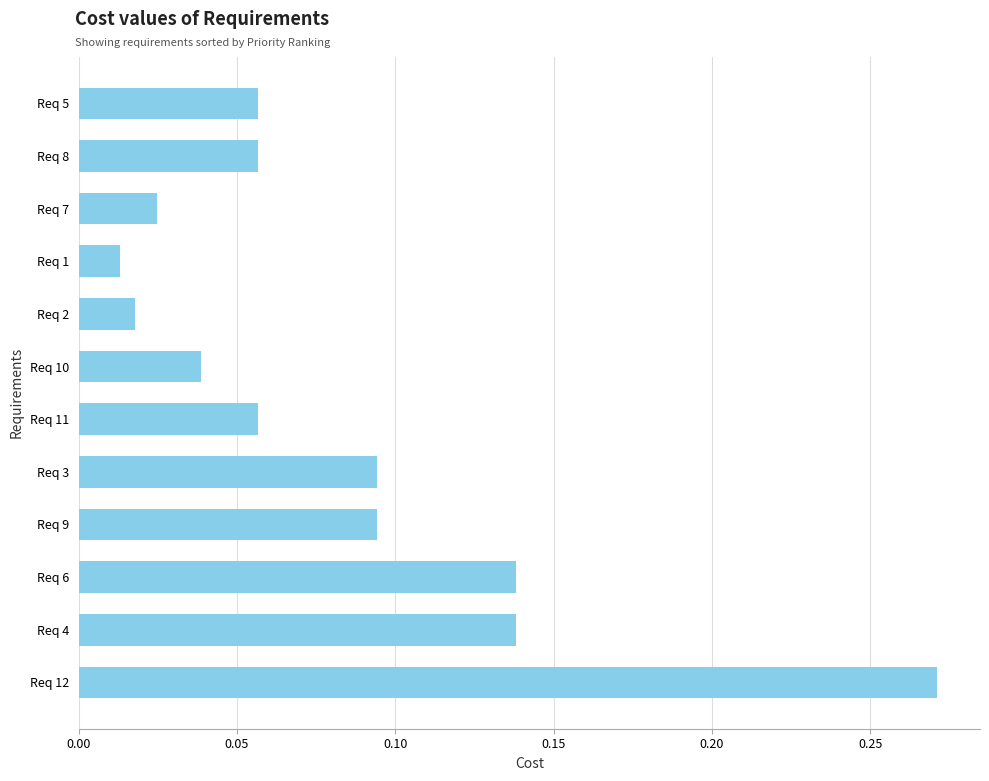

Between Req 3 and Req 4, which is larger?

Req 4